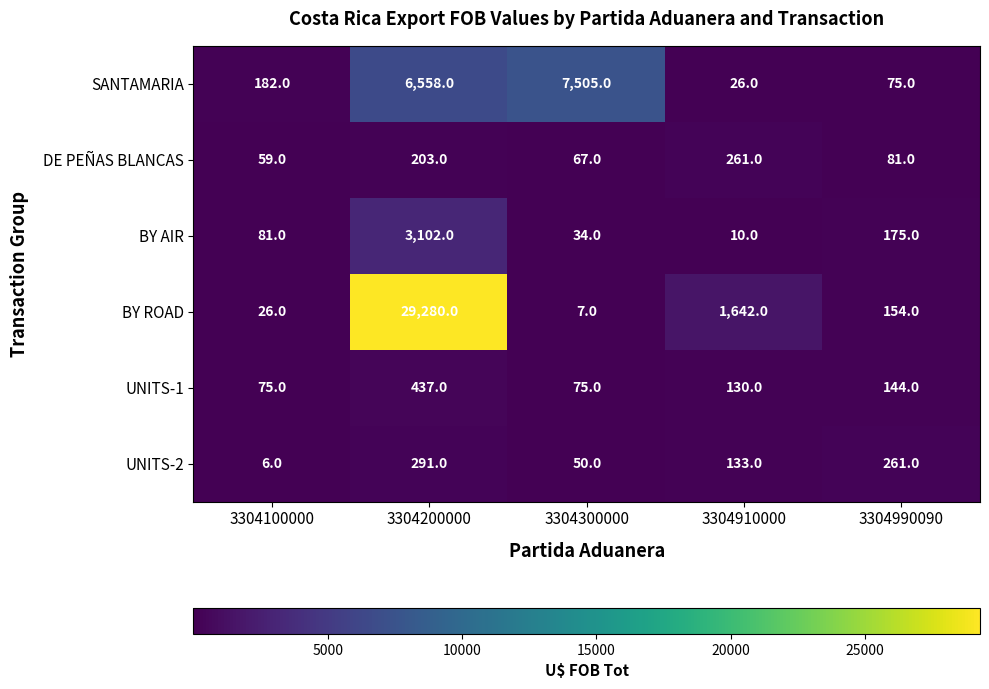

What is the total value across all series at 3304910000?

2202